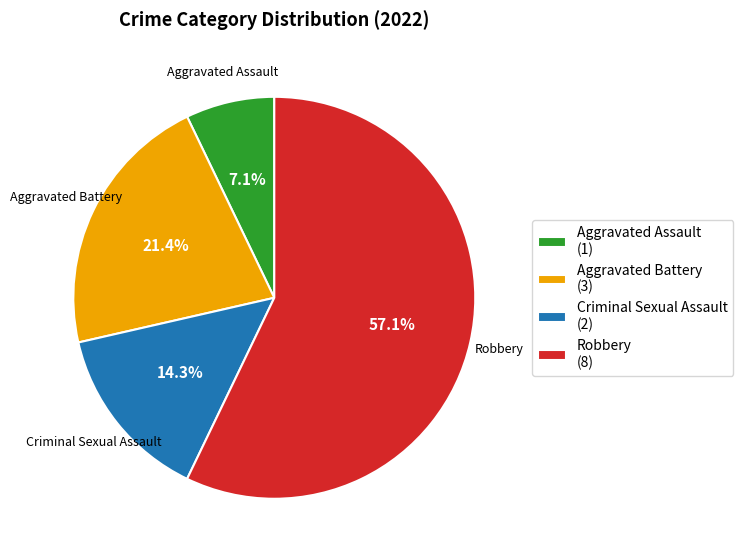

Which has a higher value, Criminal Sexual Assault or Aggravated Assault?

Criminal Sexual Assault